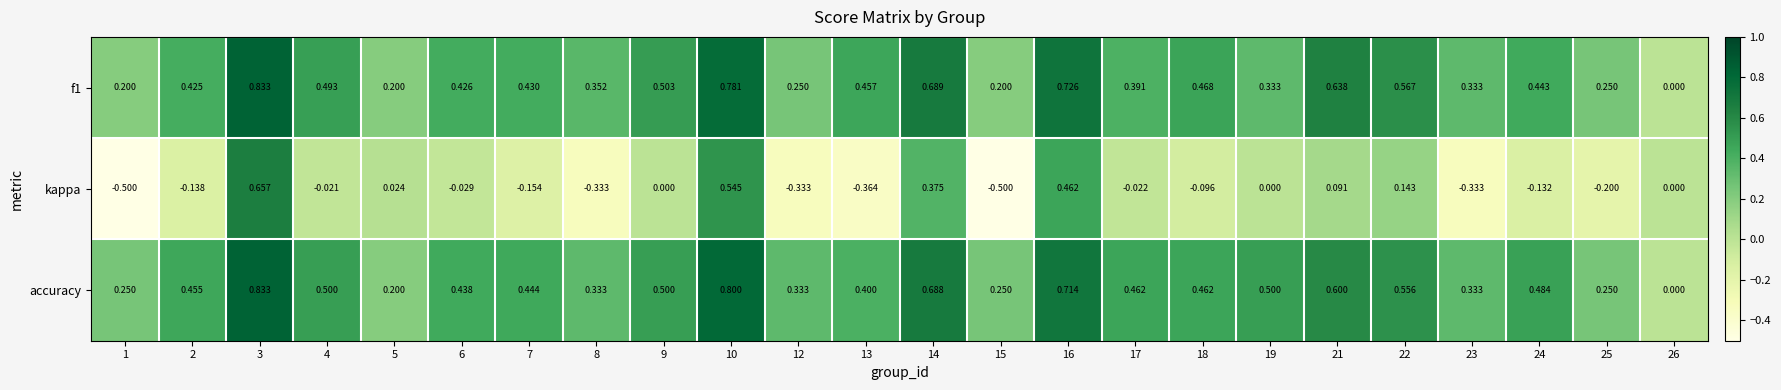

Which series has the widest spread of values?

kappa